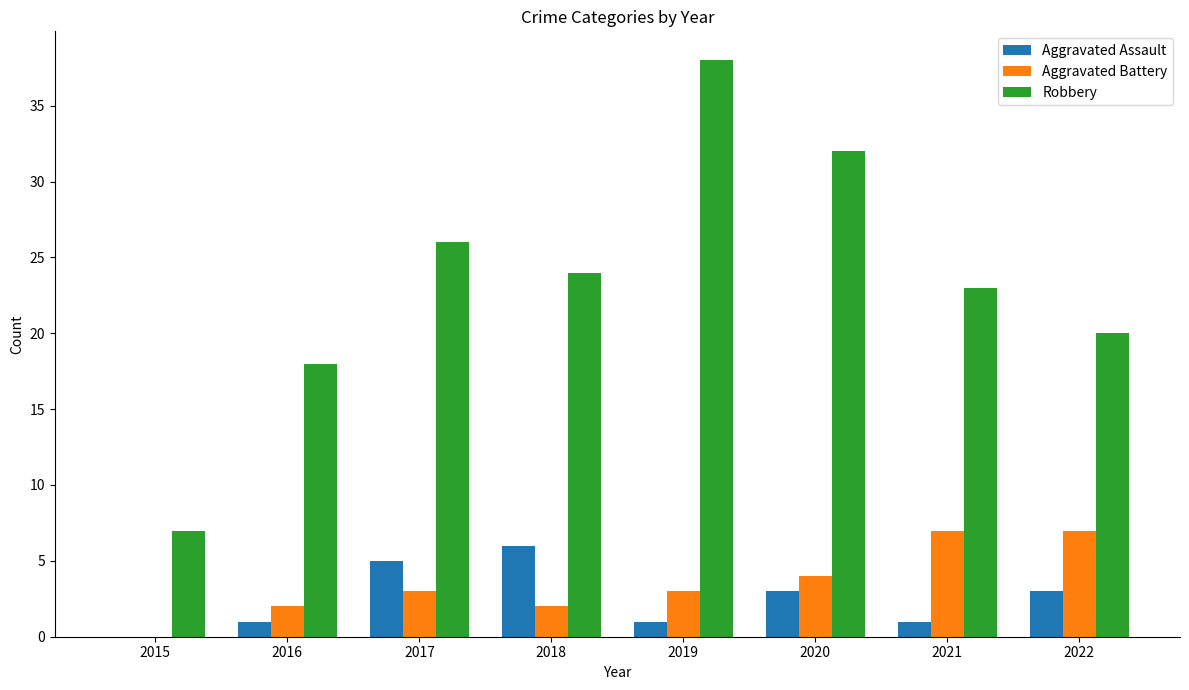

Which series has the largest total across all categories?

Robbery